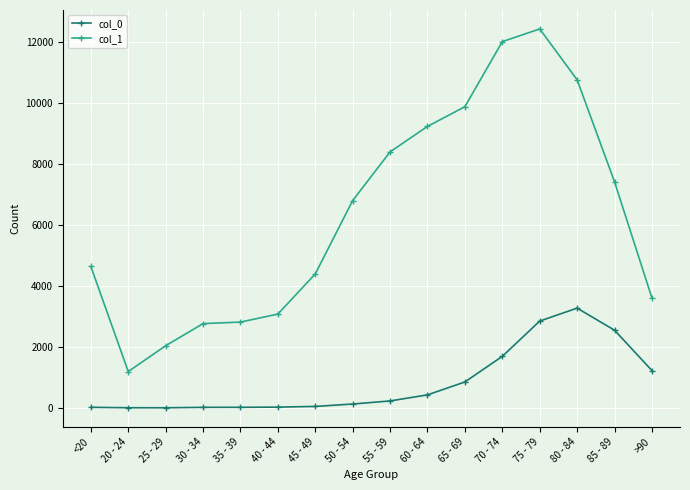

The value of col_0 at 70 - 74 is 1127. True or false?

False